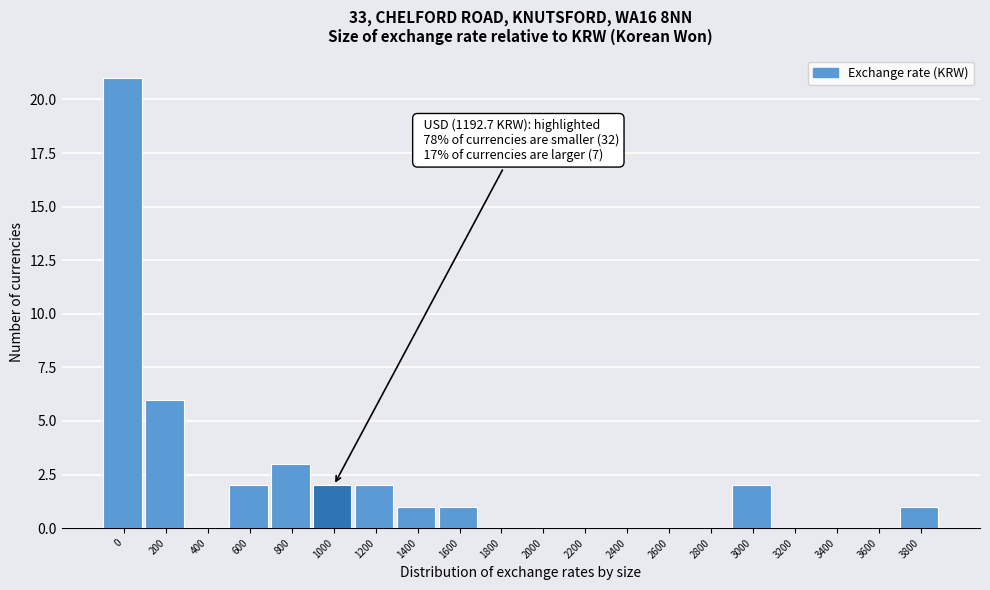

Reading right to left, what are all the values shown in this chart?

3800=1	3600=0	3400=0	3200=0	3000=2	2800=0	2600=0	2400=0	2200=0	2000=0	1800=0	1600=1	1400=1	1200=2	1000=2	800=3	600=2	400=0	200=6	0=21